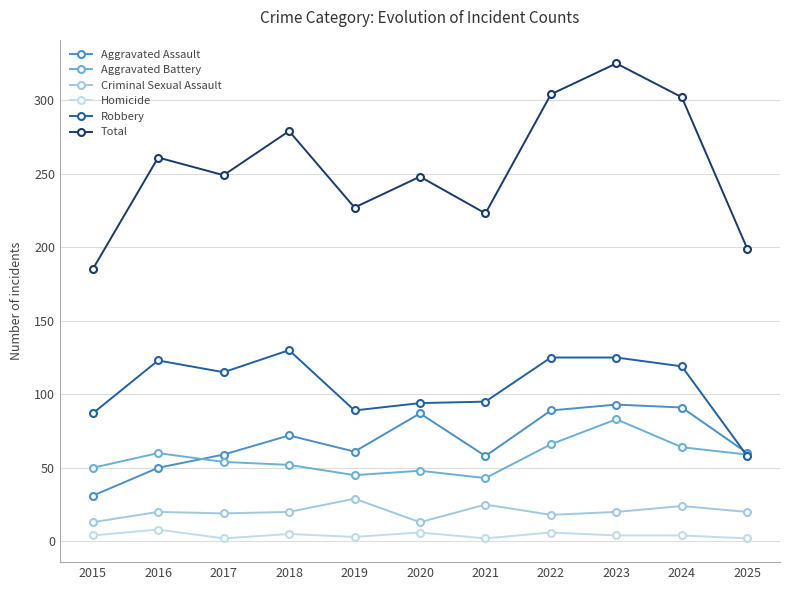

What is the minimum value for Aggravated Battery?

43